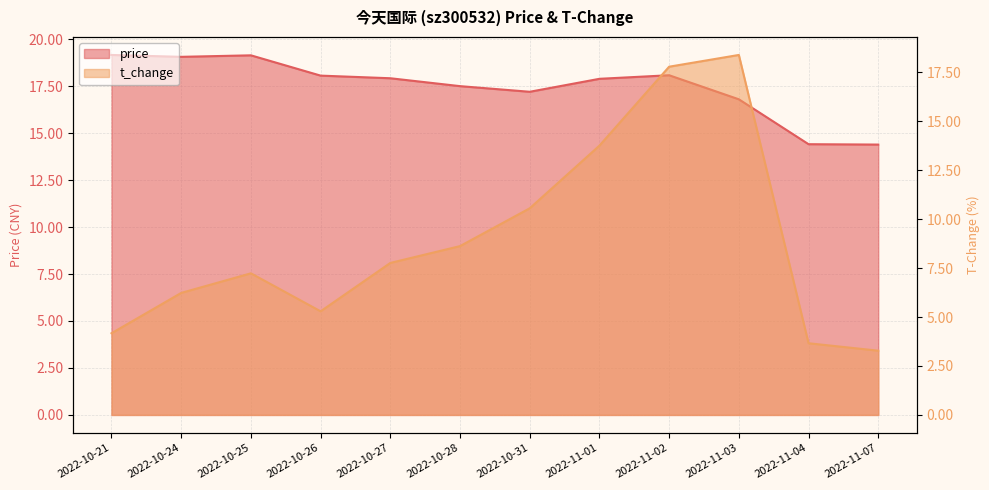

How many values in the t_change series exceed 7?

7